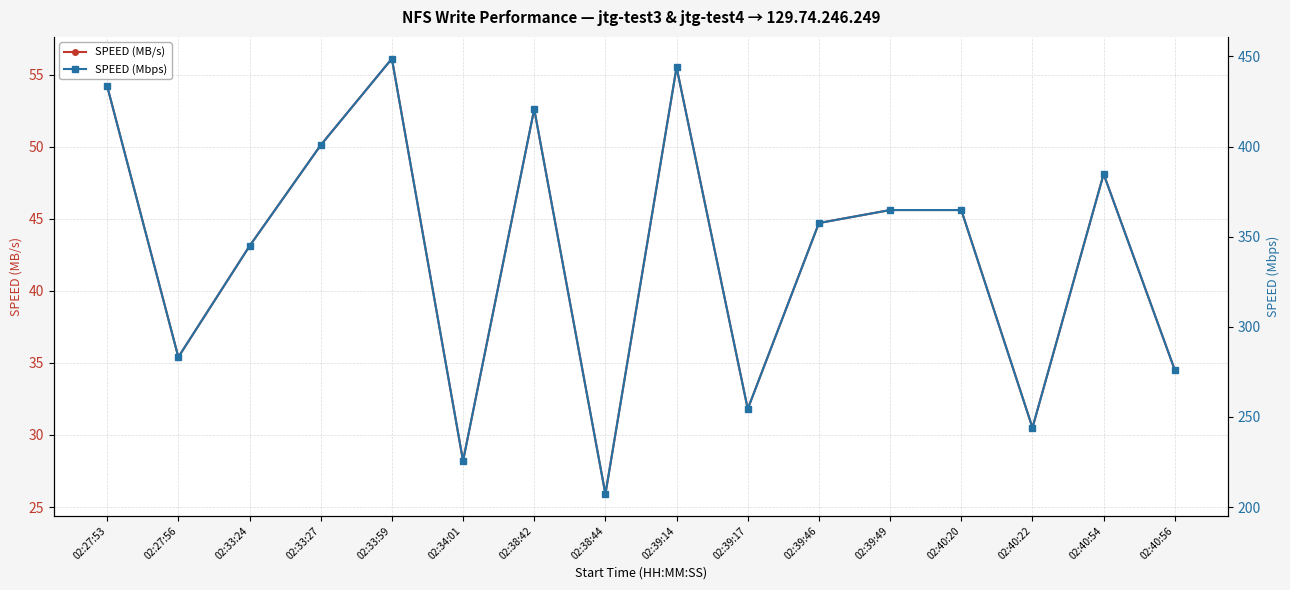

What is the label of the 2nd point from the right?

02:40:54